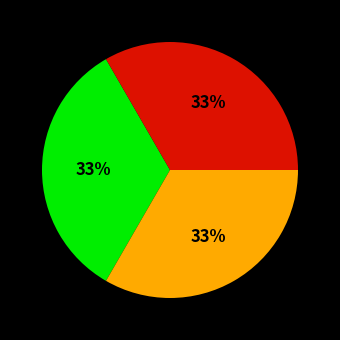

How many slices are in this pie chart?

3